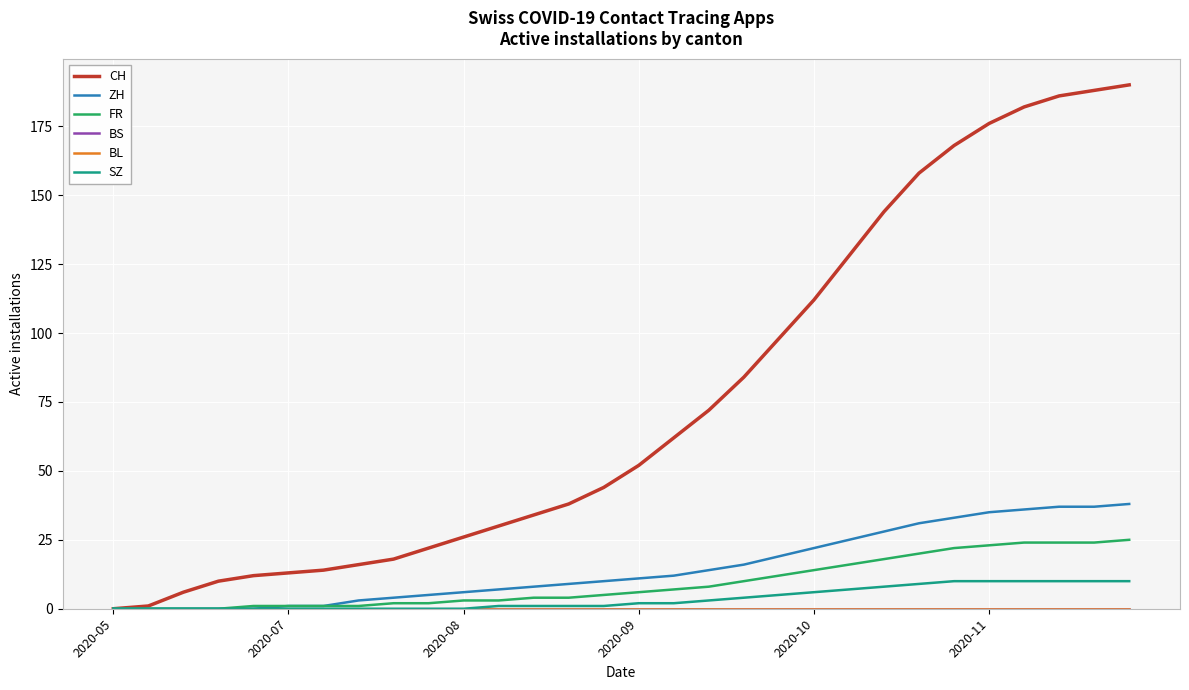

Does the chart have visible grid lines?

Yes